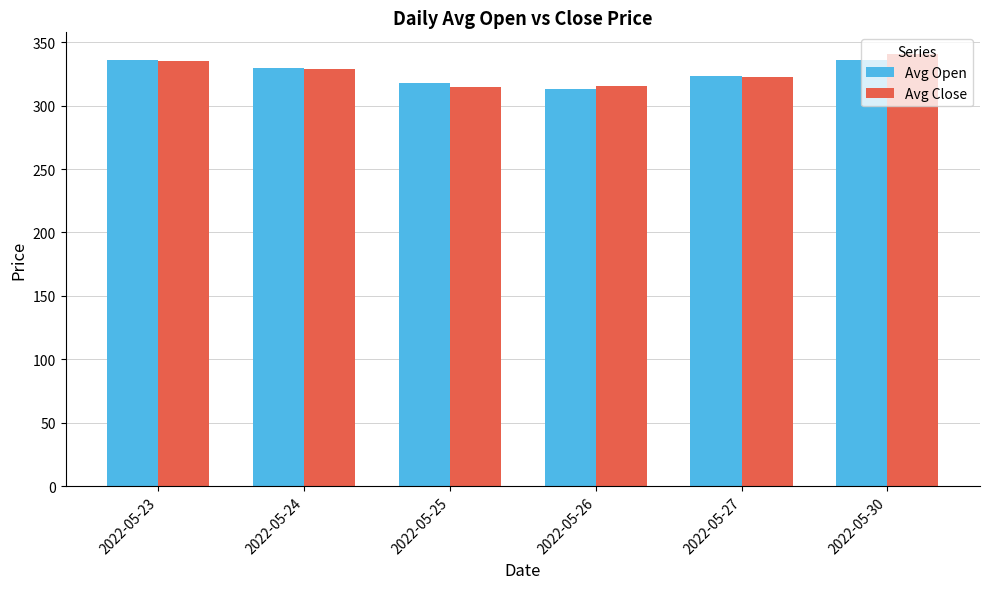

Which category has the lowest value in the Avg Open series?

2022-05-26